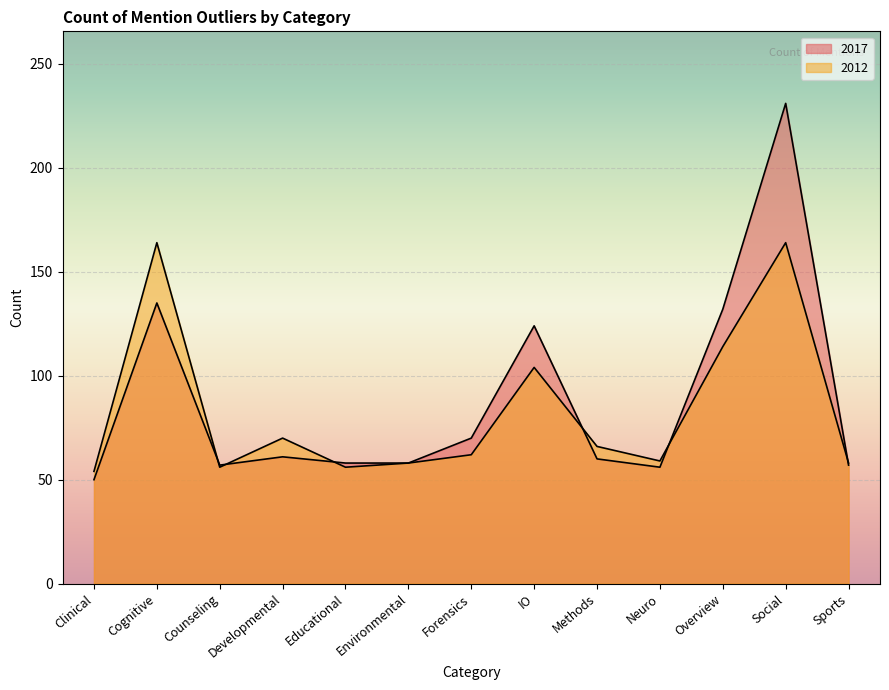

At Forensics, list the series in order from largest to smallest.

2017, 2012